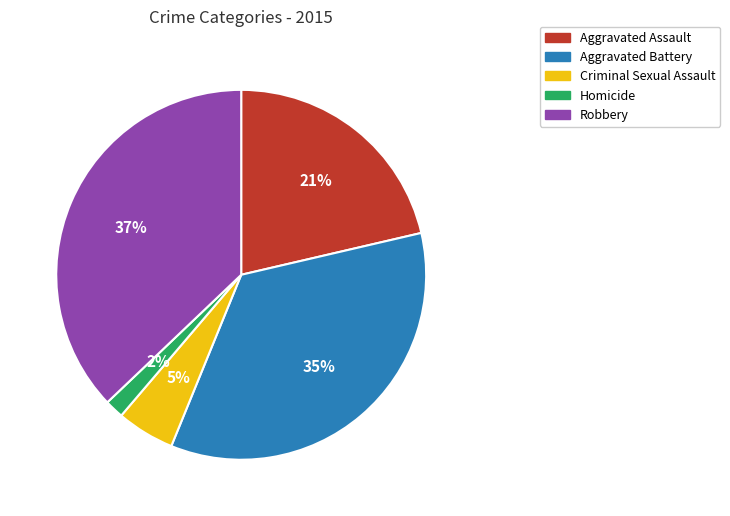

True or false: Homicide accounts for 2% of the total.

True